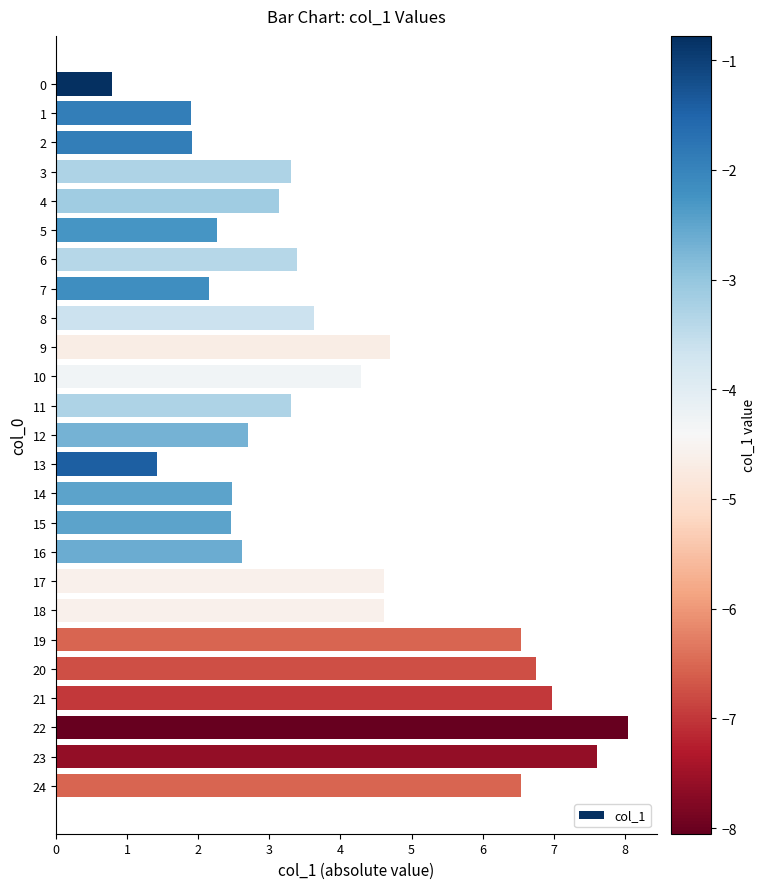

What is the difference between the values at 5 and 7?

0.1